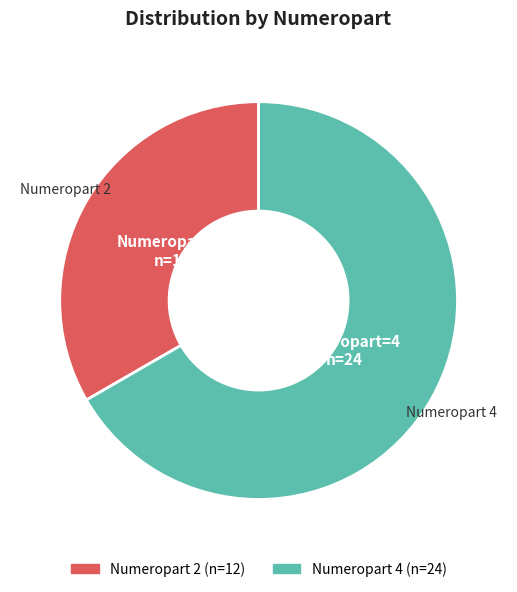

Does any single category account for the majority?

Yes